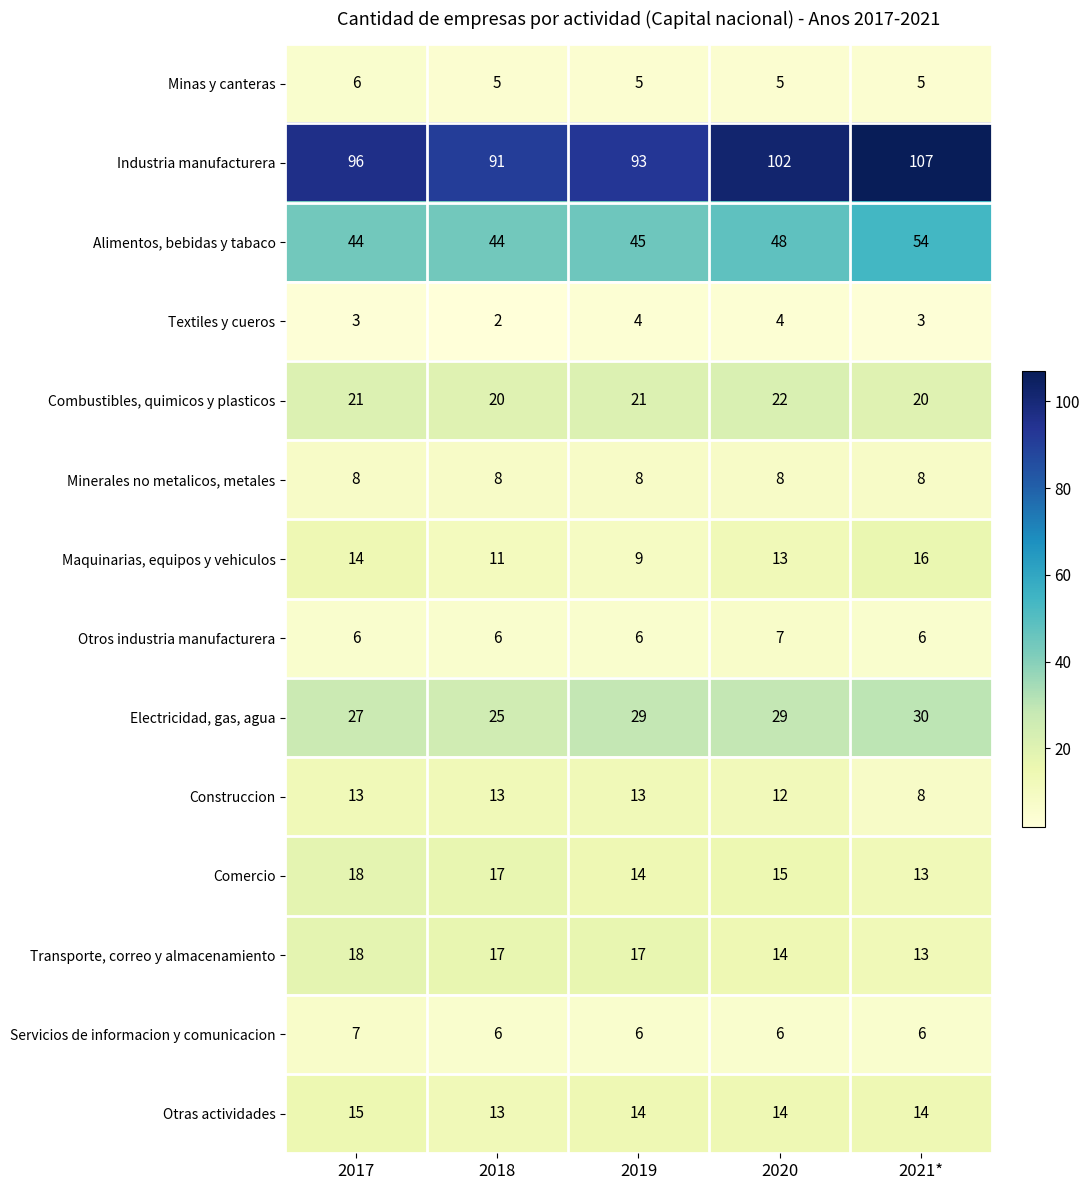

How many categories are shown in the chart?

5